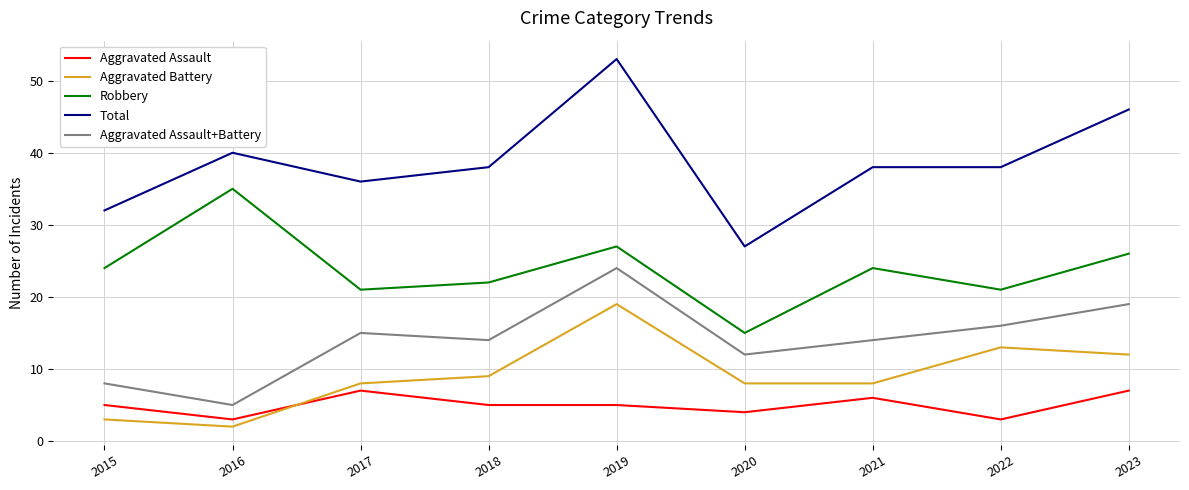

What is the lowest value of the Aggravated Assault+Battery series?

5